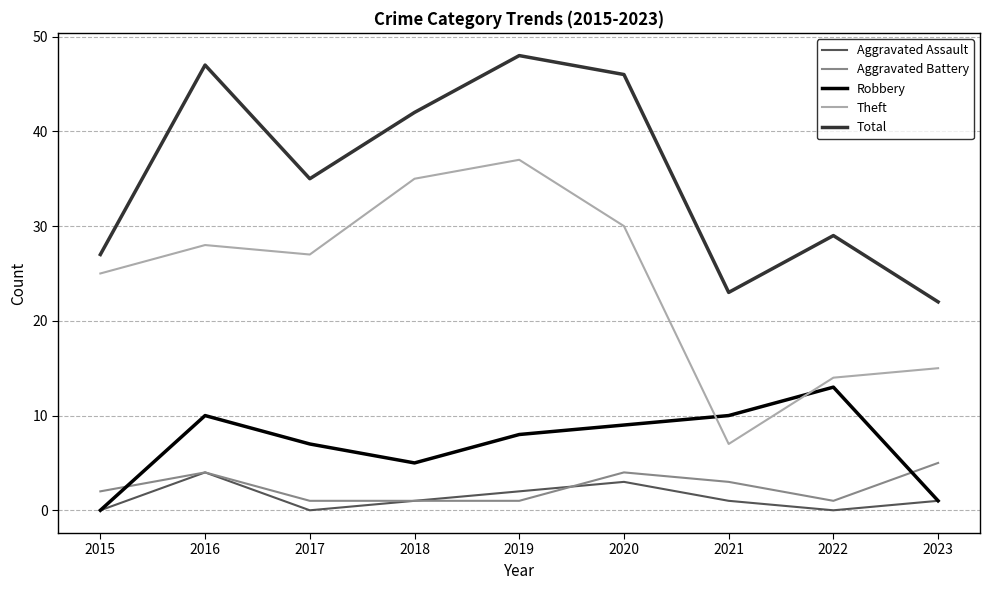

Reading right to left, extract all data points from this chart.

Aggravated Assault: 1	0	1	3	2	1	0	4	0
Aggravated Battery: 5	1	3	4	1	1	1	4	2
Robbery: 1	13	10	9	8	5	7	10	0
Theft: 15	14	7	30	37	35	27	28	25
Total: 22	29	23	46	48	42	35	47	27